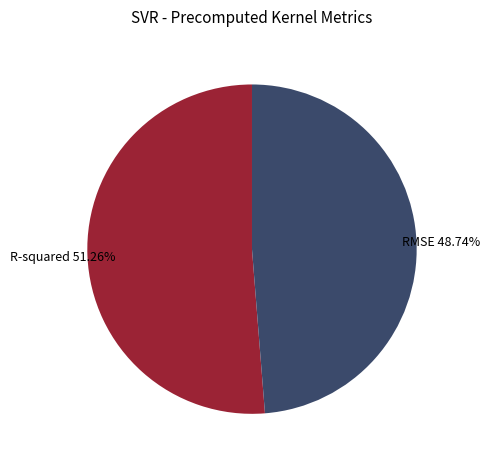

To the nearest percent, what is the difference between the RMSE and R-squared slice percentages?

3%